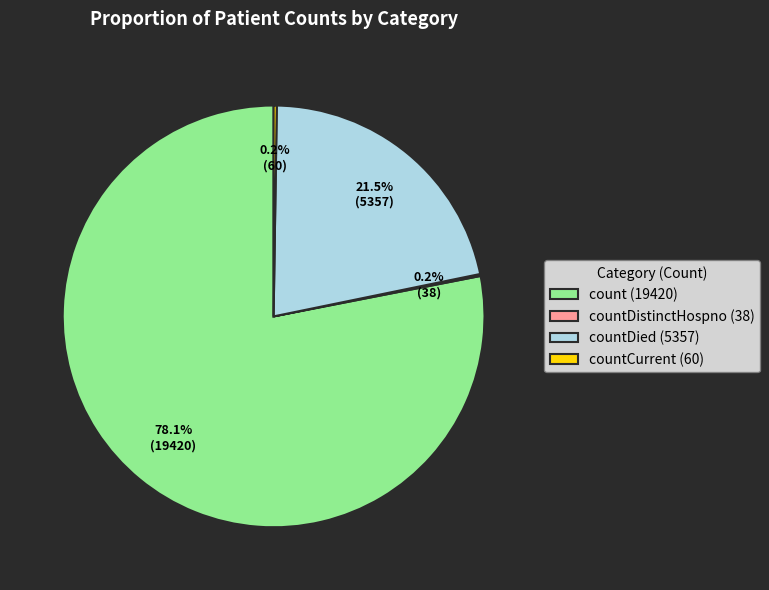

Which category accounts for the majority?

count (19420)